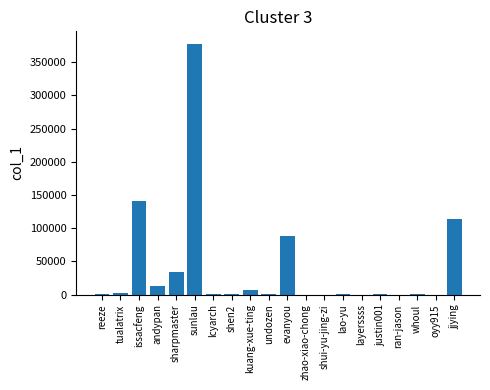

At which category does the chart reach its peak across all series?

sunlau